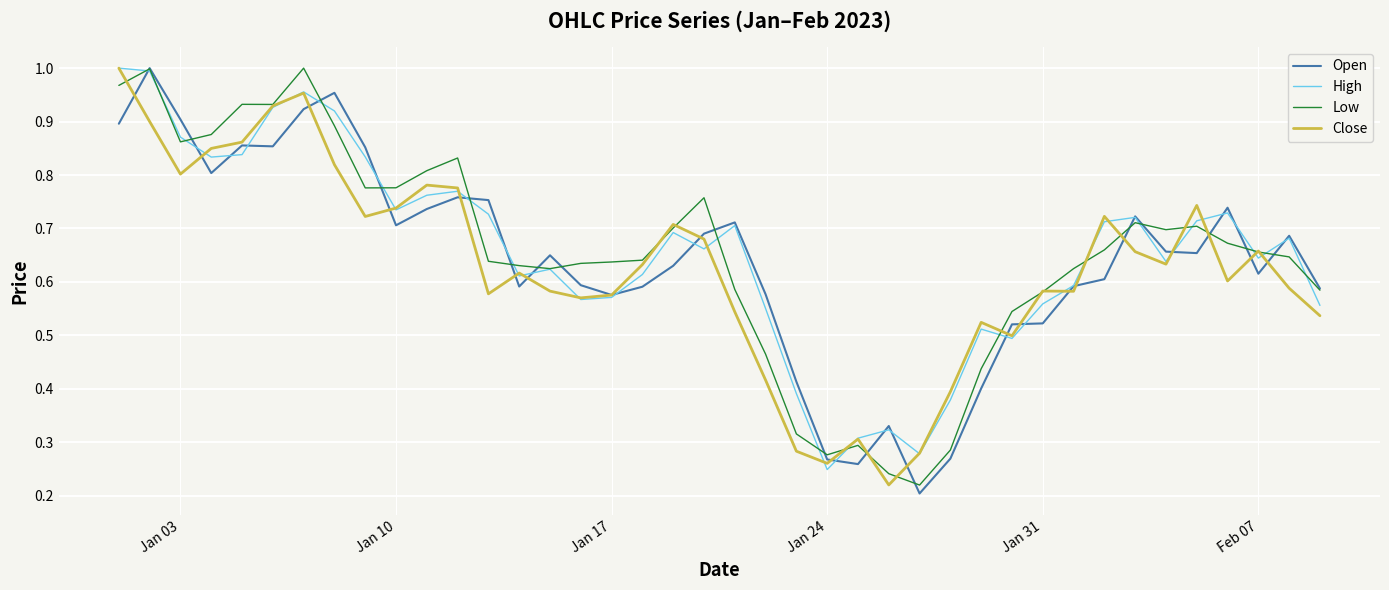

Where is High nearest to the value 0?

Jan 24